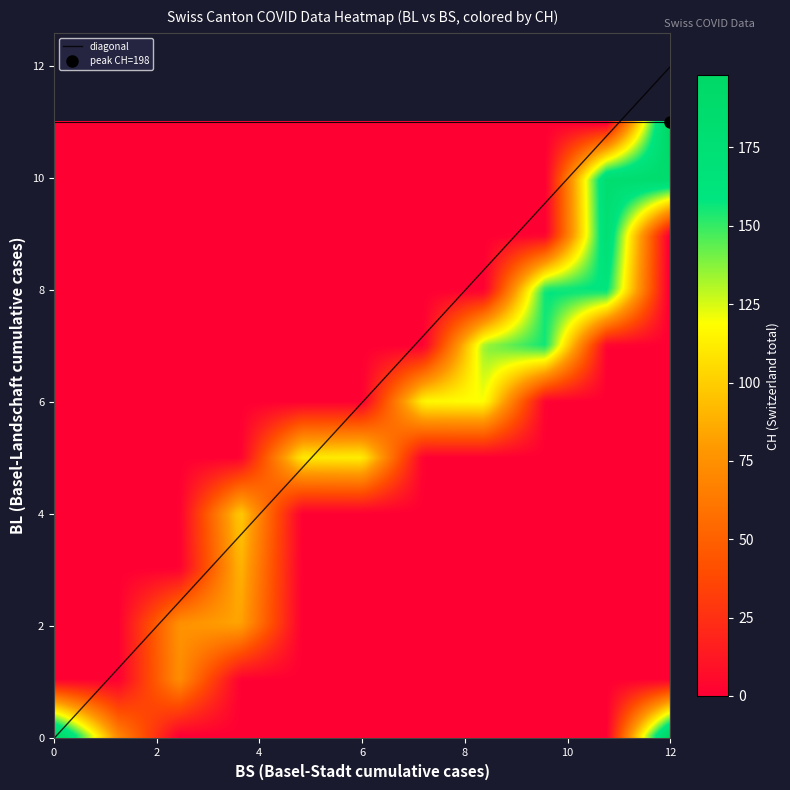

Which series has the largest total across all categories?

CH_values